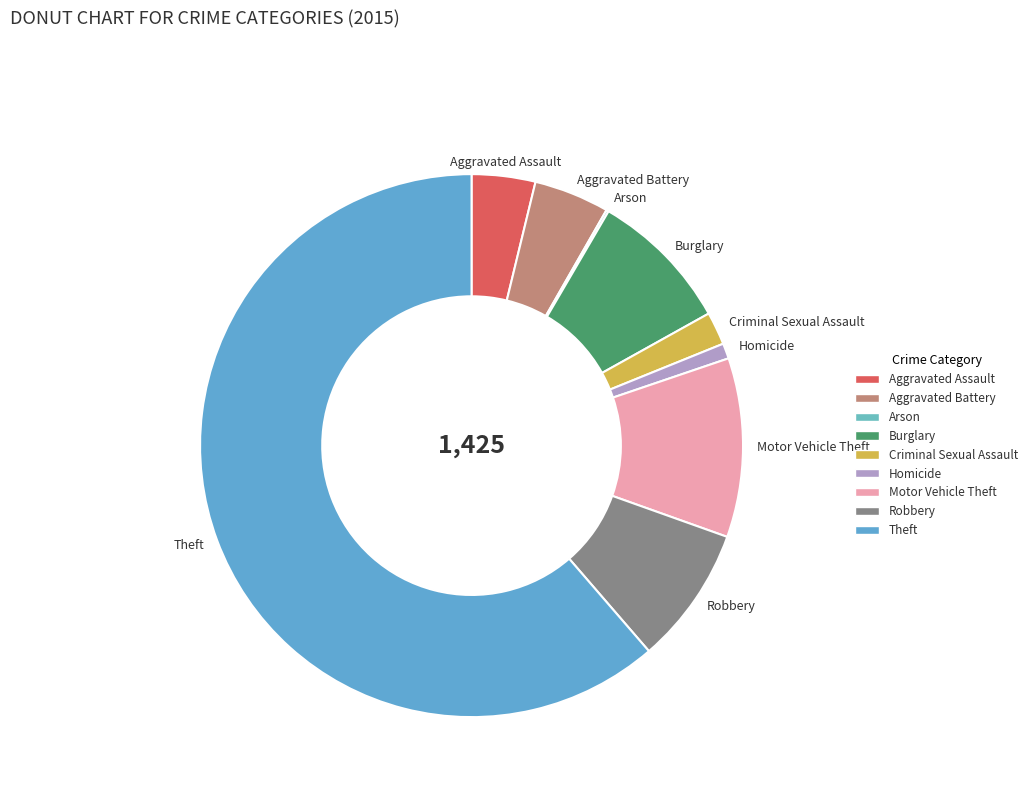

Is the sum of Theft and Robbery greater than half?

Yes